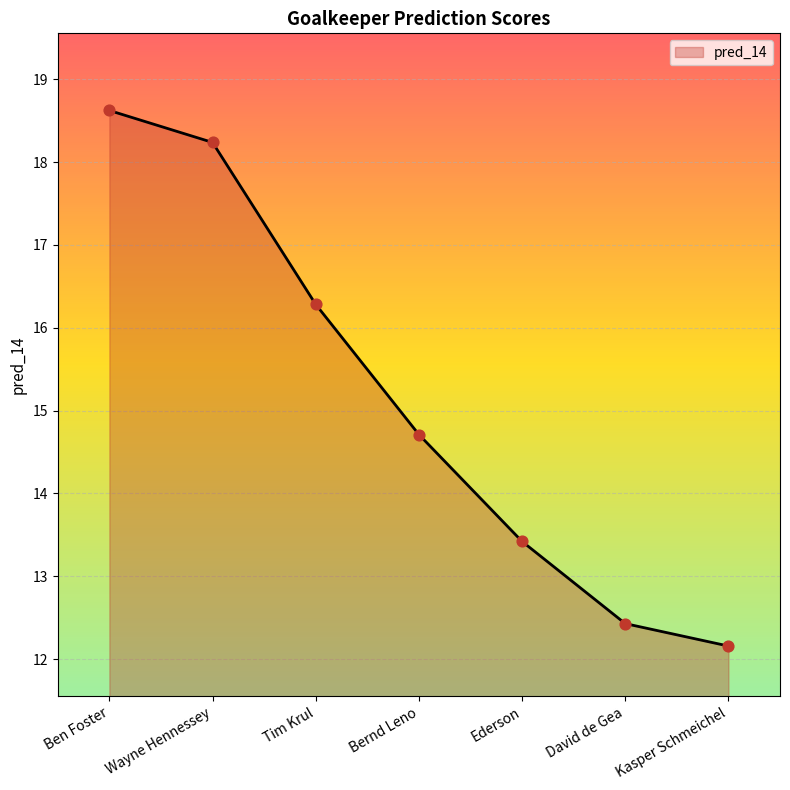

Between Wayne Hennessey and Ben Foster, which is larger?

Ben Foster